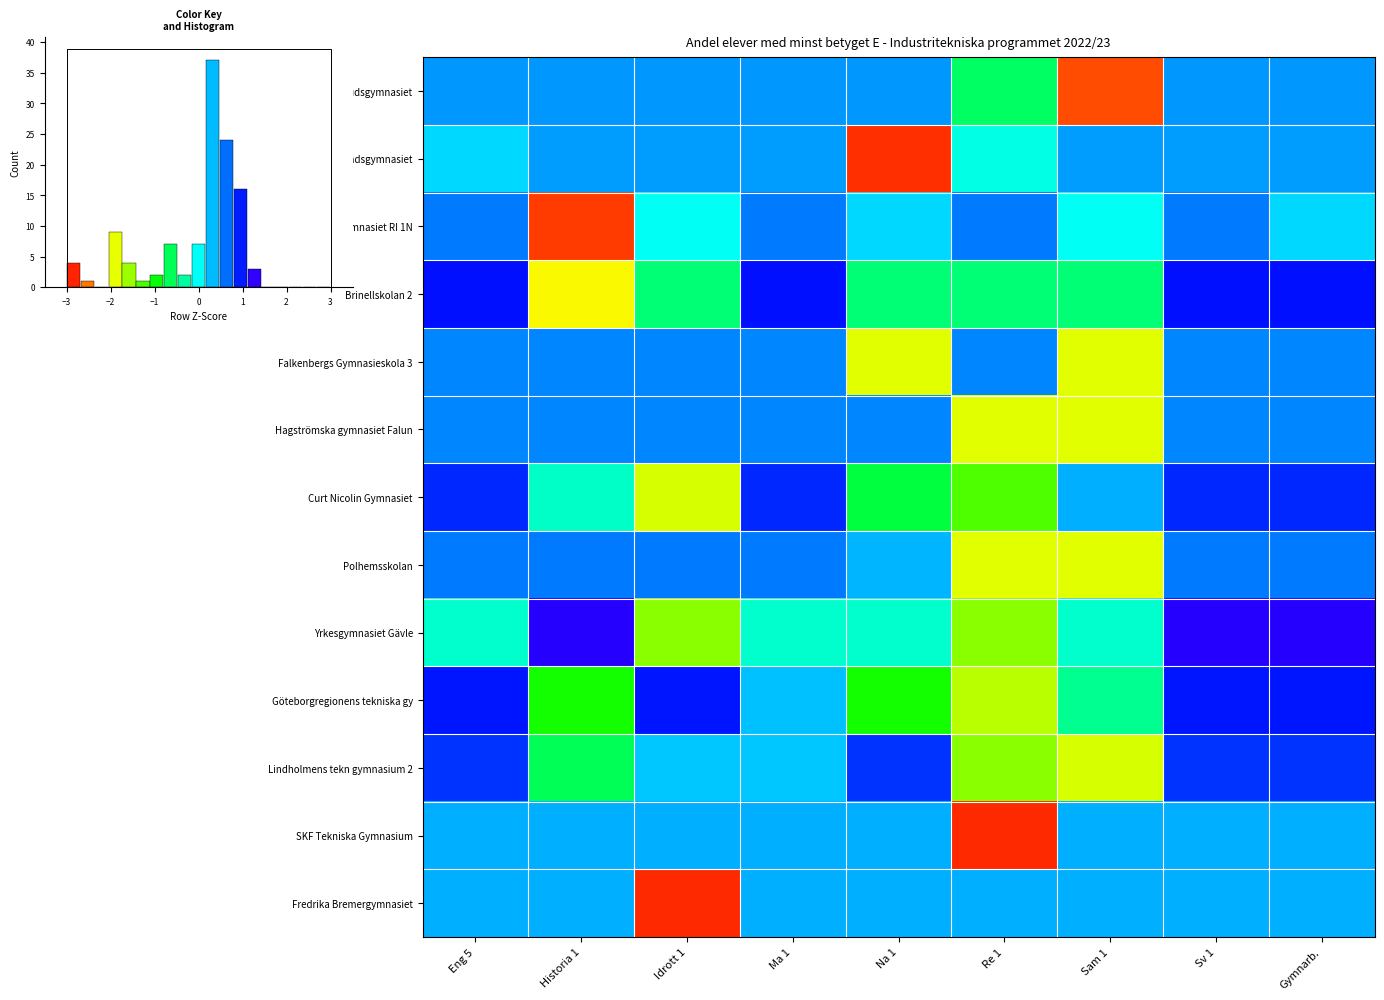

Which category has the highest value across all series?

Historia 1